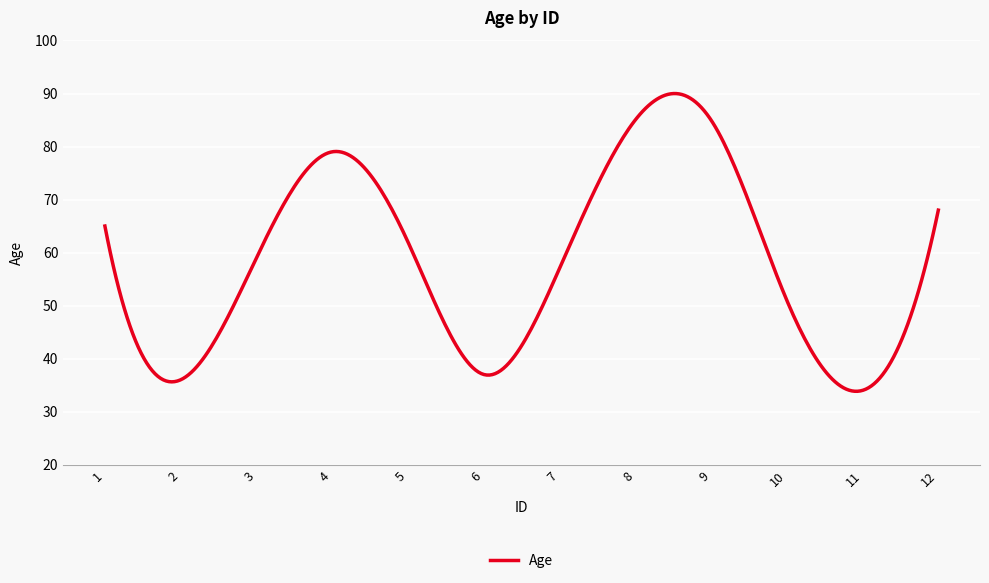

What is the greatest value displayed?

90.0